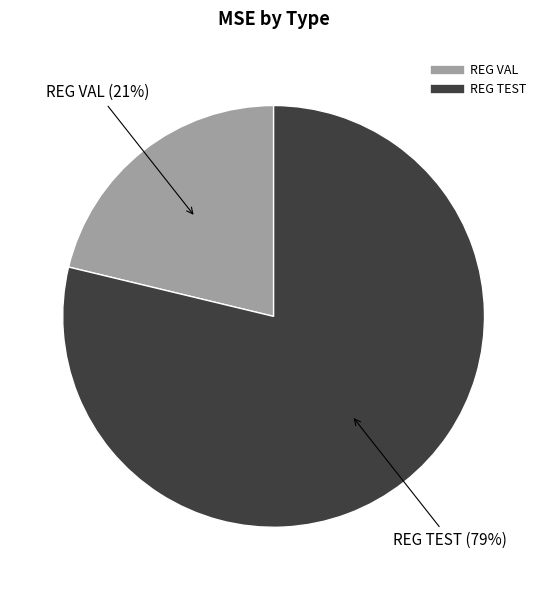

Combined, do REG TEST and REG VAL account for over 50%?

Yes